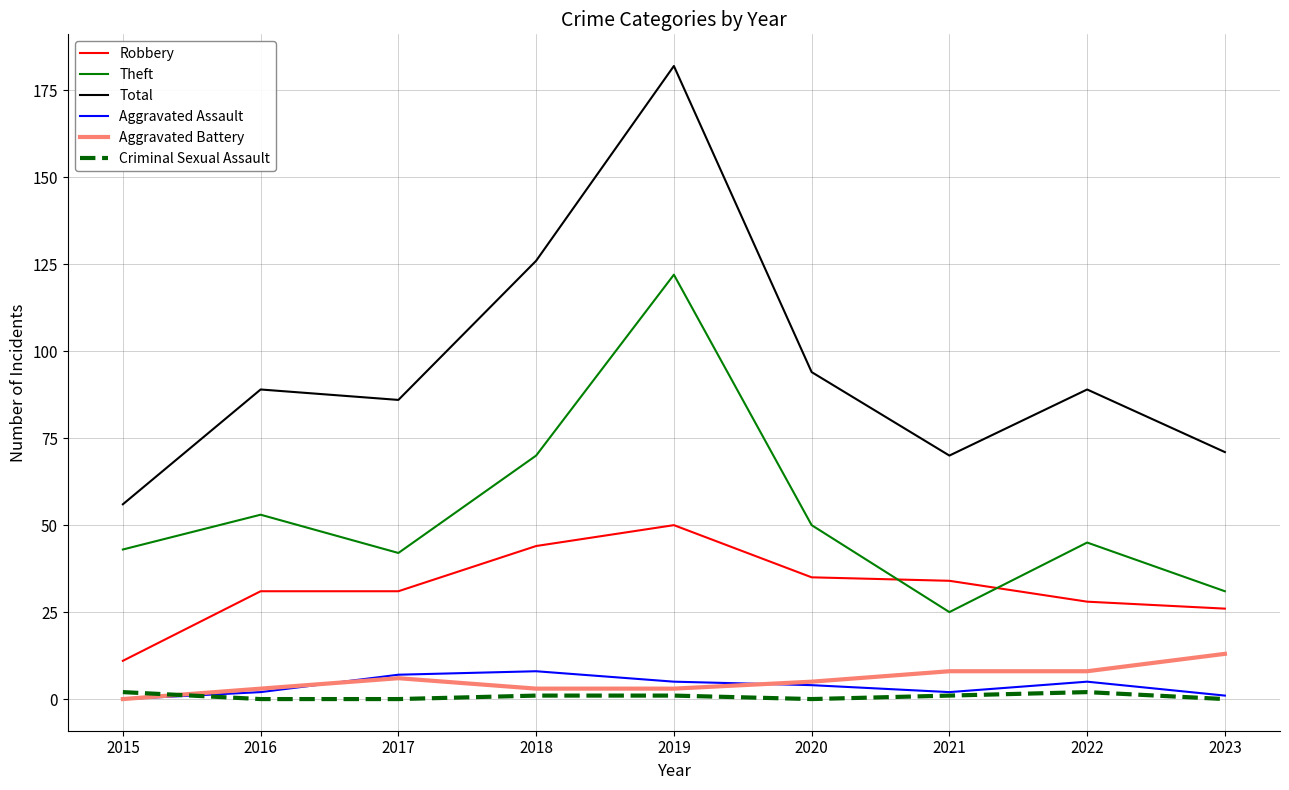

Which series changed the most between 2020 and 2021?

Theft